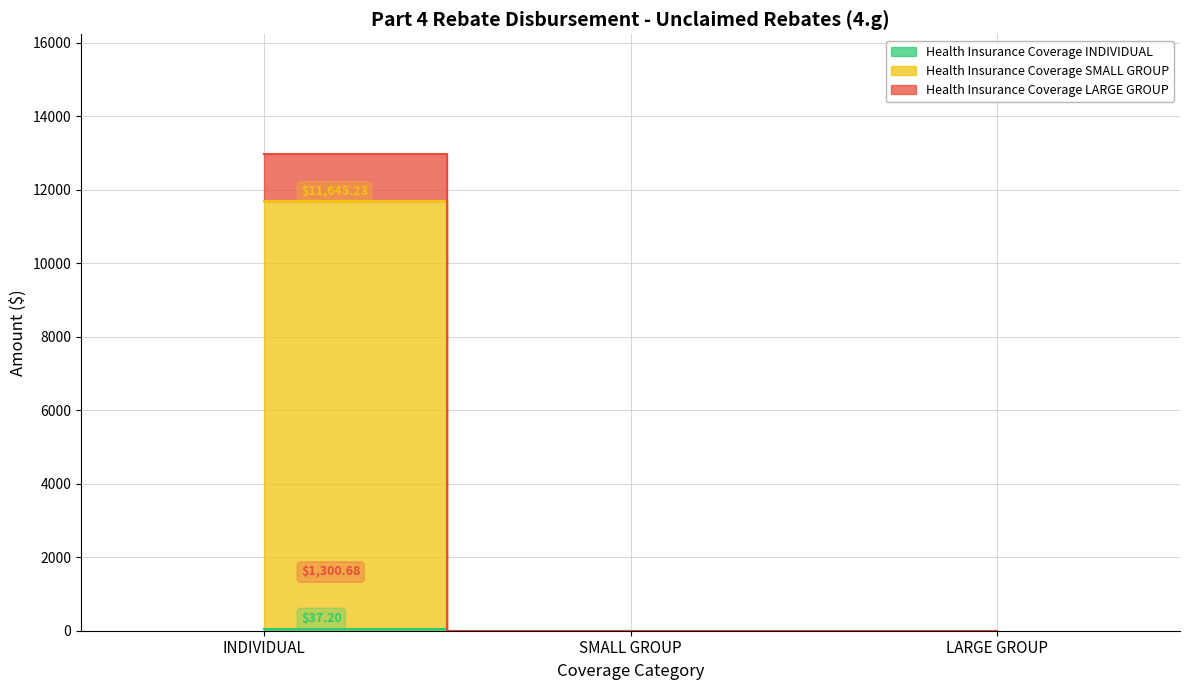

Which category has the lowest value in the Health Insurance Coverage INDIVIDUAL series?

SMALL GROUP